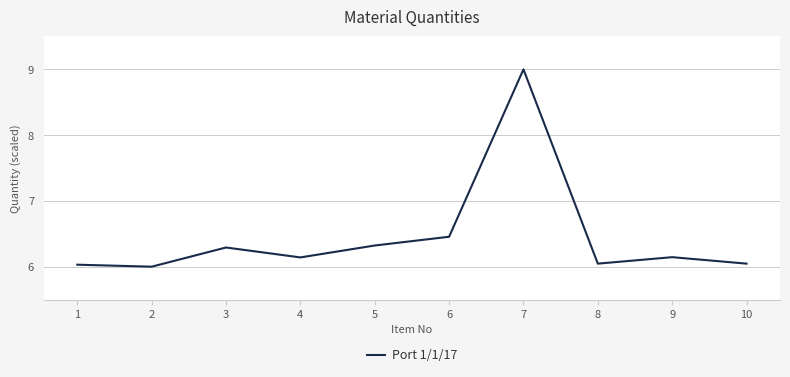

What is the difference between the values at 9 and 5?

0.2